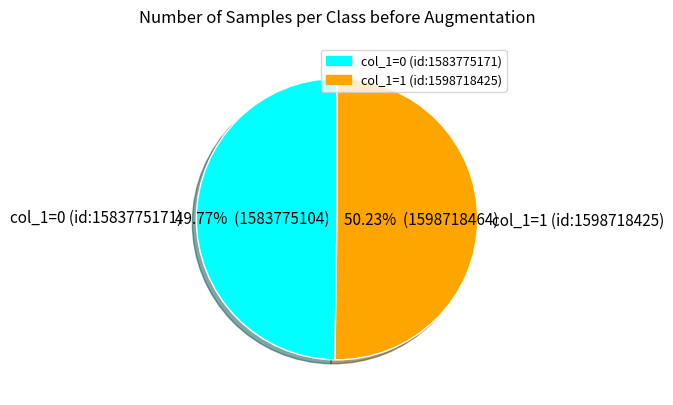

Do col_1=0 (id:1583775171) and col_1=1 (id:1598718425) together represent more than half of the pie?

Yes